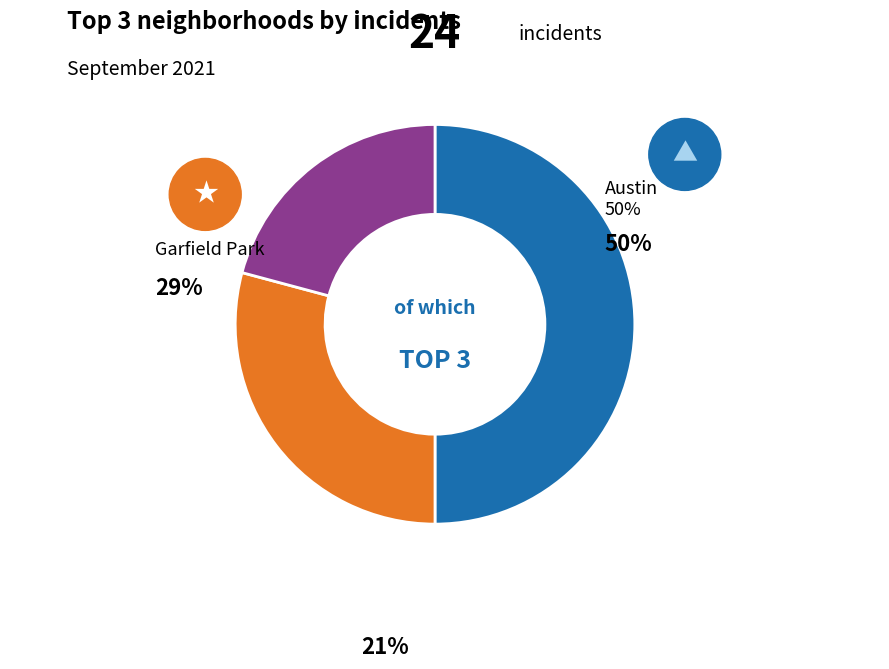

What percentage is the Austin slice, to the nearest percent?

50%